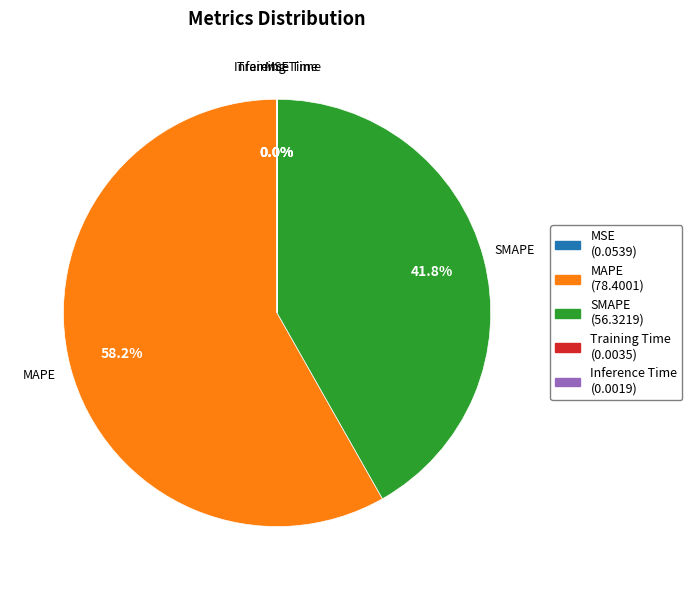

Which category accounts for the majority?

MAPE